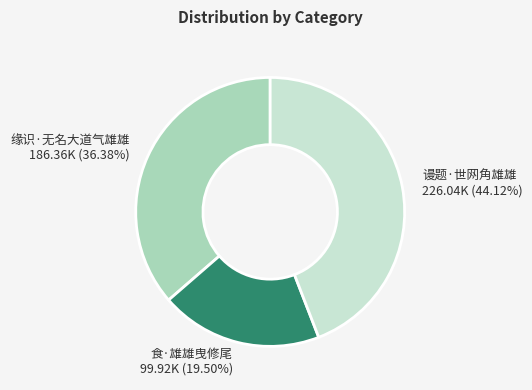

True or false: 缘识·无名大道气雄雄 accounts for 36% of the total.

True